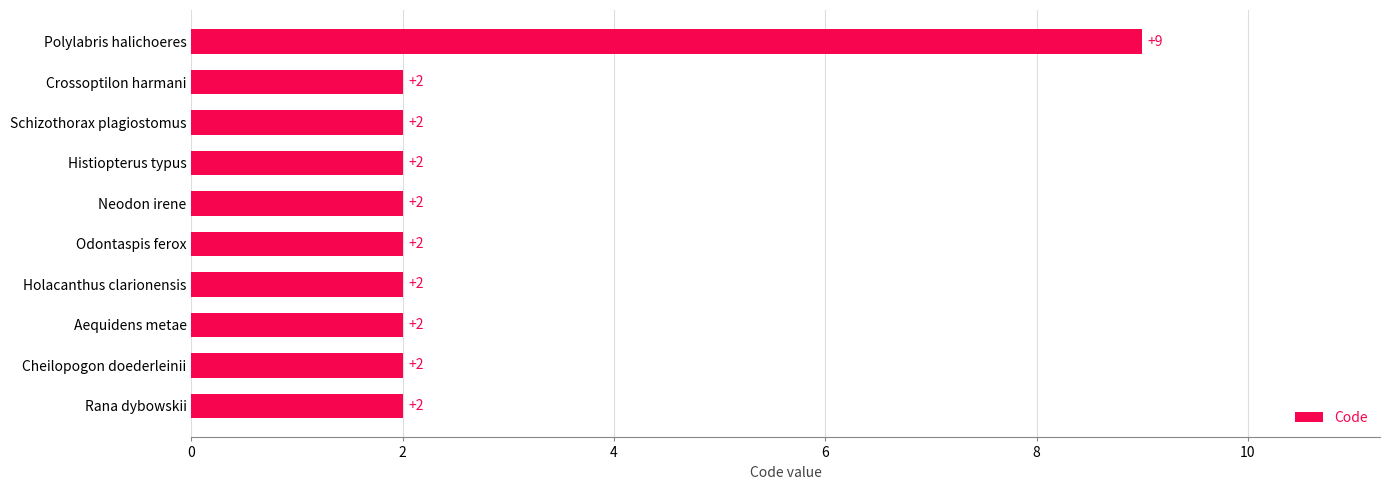

How many bars are there in total?

10